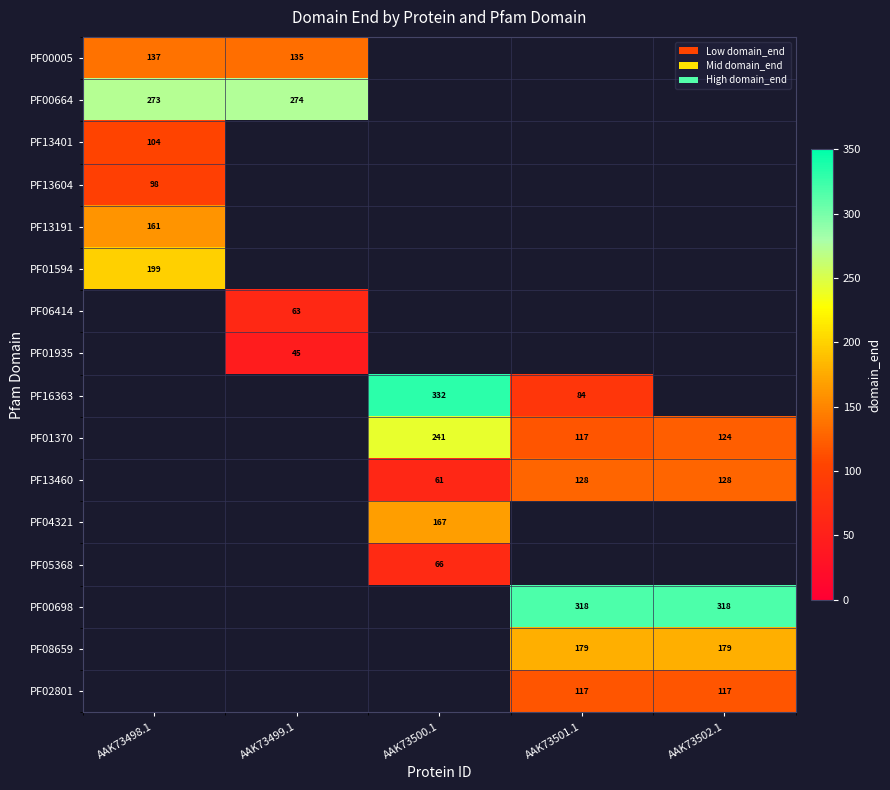

What is the difference between the highest and lowest values at AAK73498.1?

175.0